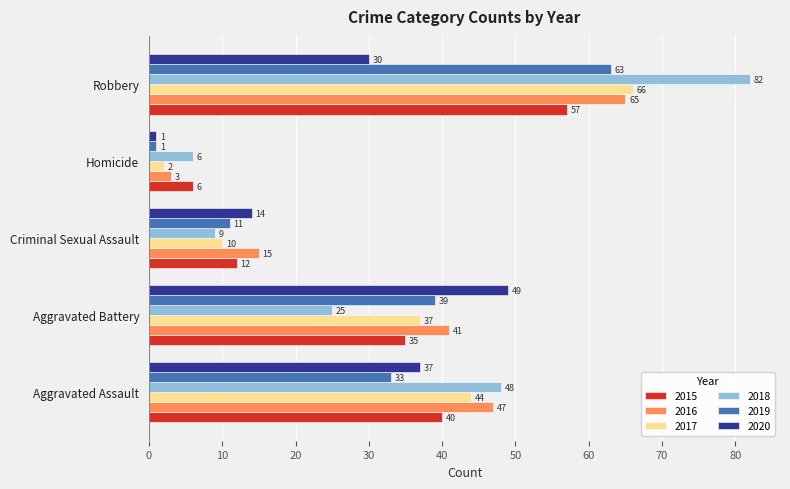

What is the approximate value of 2019 at Criminal Sexual Assault, to the nearest 5?

10